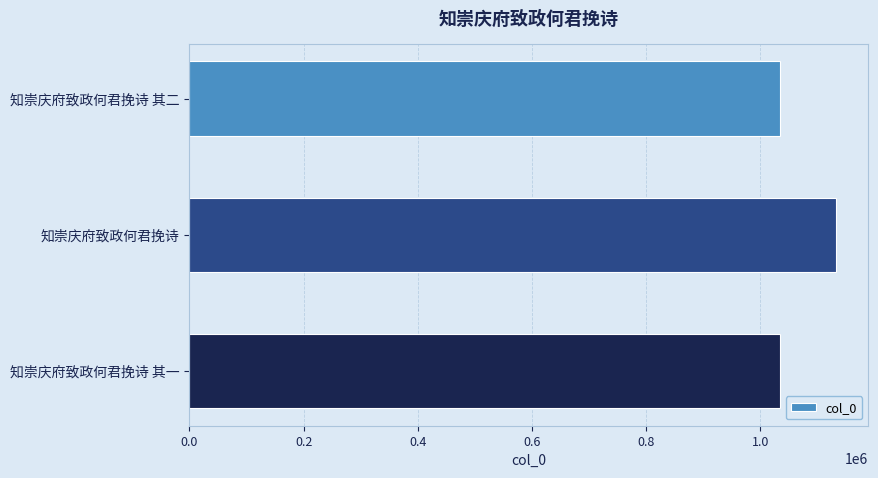

How many bars are there in total?

3